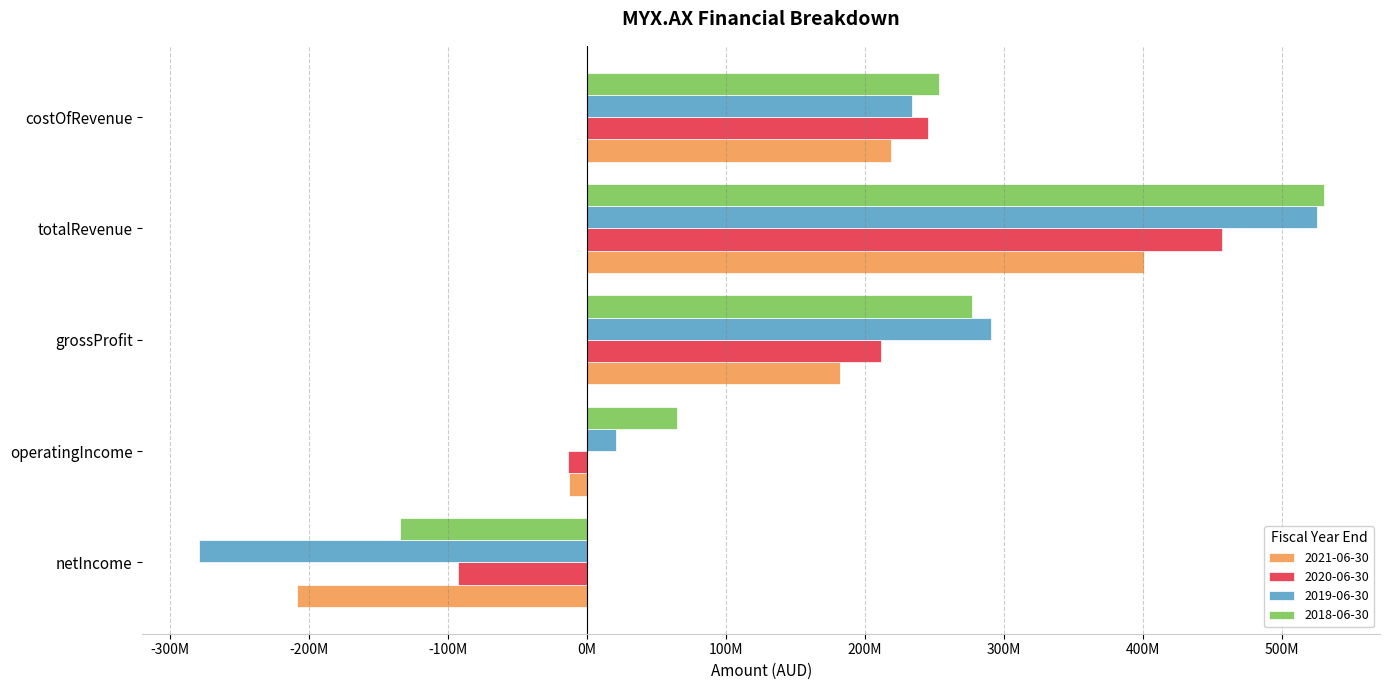

What are all the series names shown in the legend?

2021-06-30, 2020-06-30, 2019-06-30, 2018-06-30